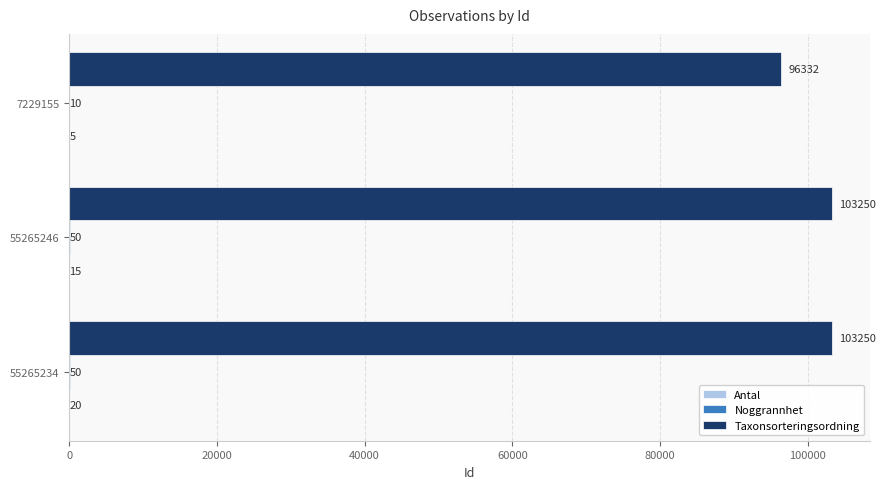

Between 55265246 and 7229155, which series saw the biggest shift?

Taxonsorteringsordning